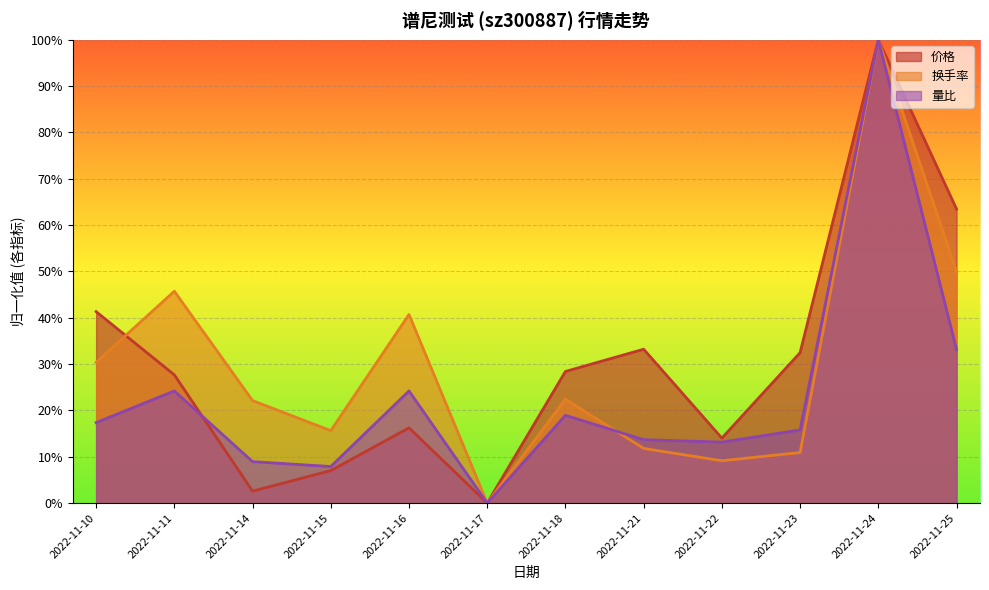

What is the sum of the 量比 values at 2022-11-17 and 2022-11-18?

0.2